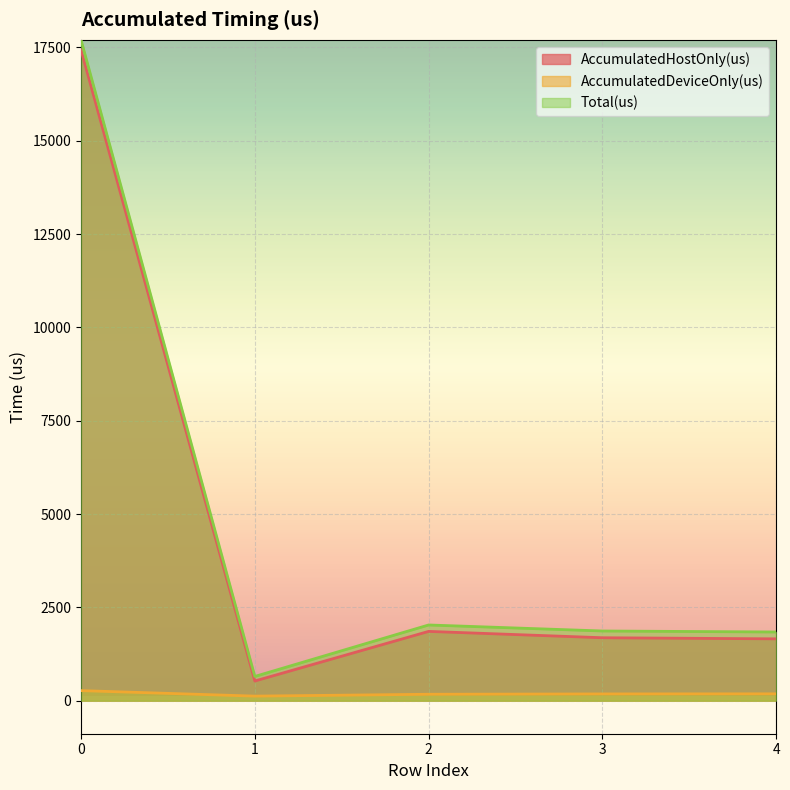

True or false: AccumulatedHostOnly(us) has a value of 29046.5 at 0.

False